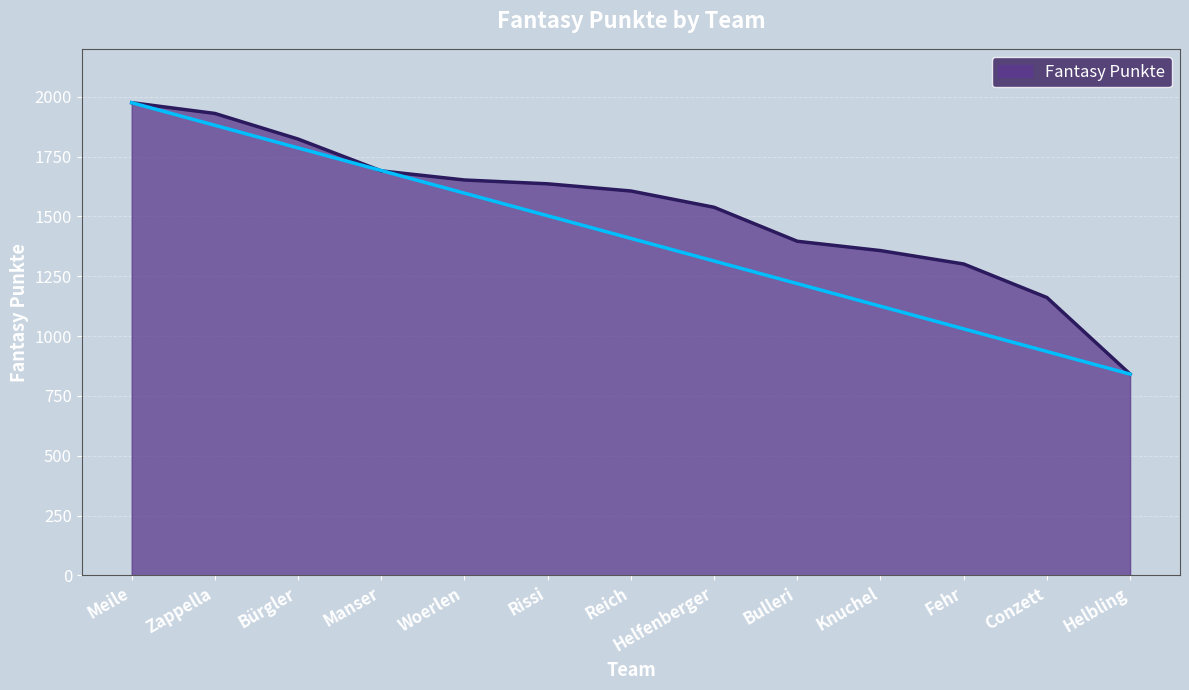

Is it true that the value at Fehr is 1301?

True